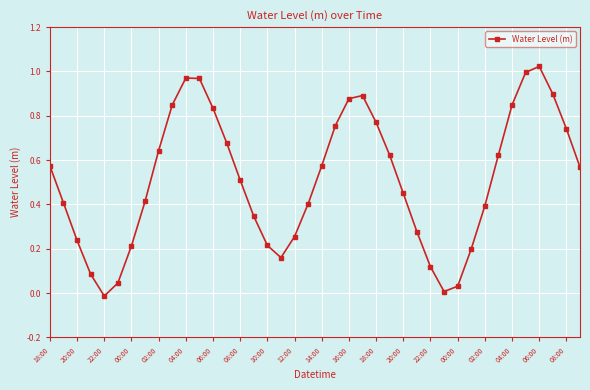

How many points are higher than both their immediate neighbors (excluding endpoints)?

3